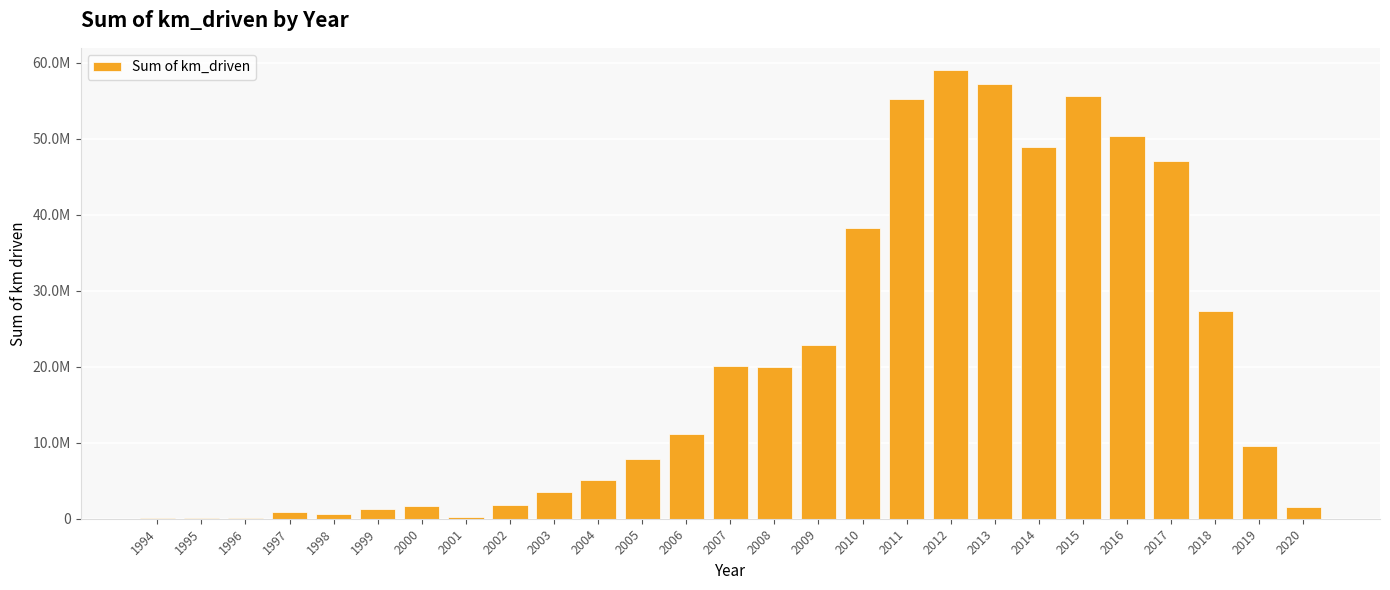

Rank the categories by value from highest to lowest.

2012, 2013, 2015, 2011, 2016, 2014, 2017, 2010, 2018, 2009, 2007, 2008, 2006, 2019, 2005, 2004, 2003, 2002, 2000, 2020, 1999, 1997, 1998, 2001, 1994, 1996, 1995